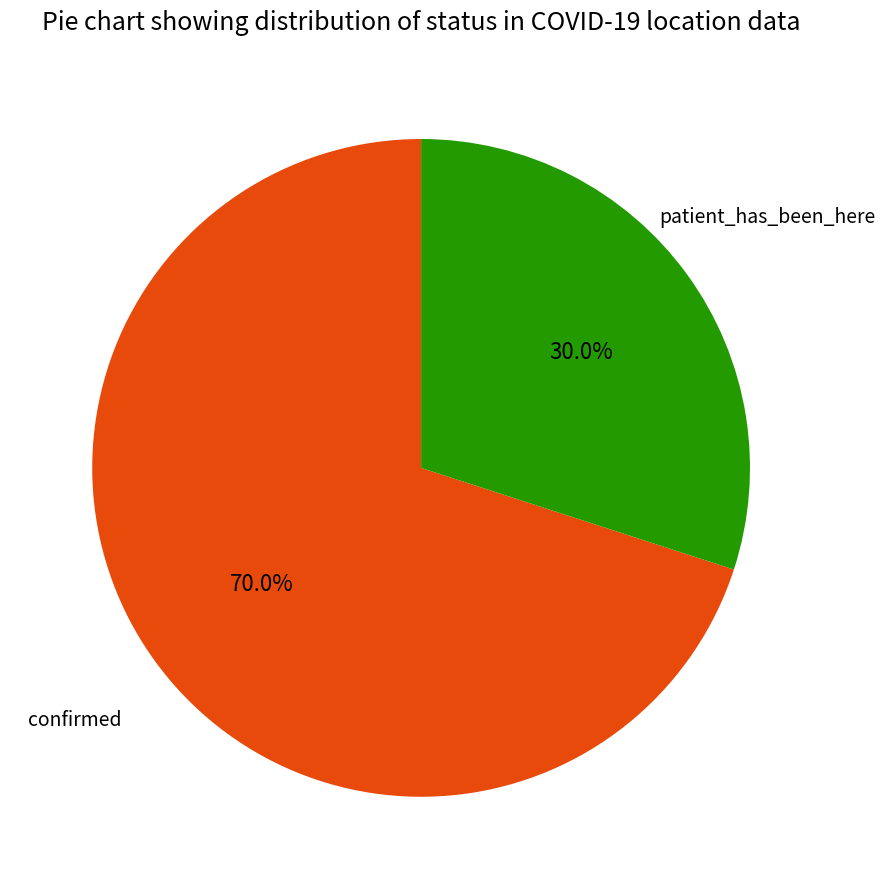

Is there any slice that represents more than half of the pie?

Yes